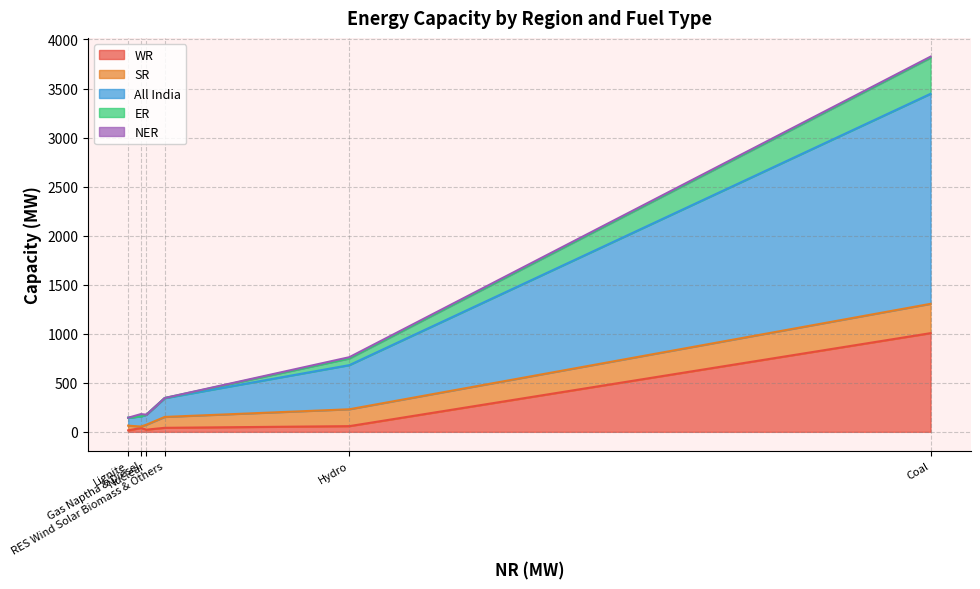

What is the difference between the maximum and minimum values in the SR series?

284